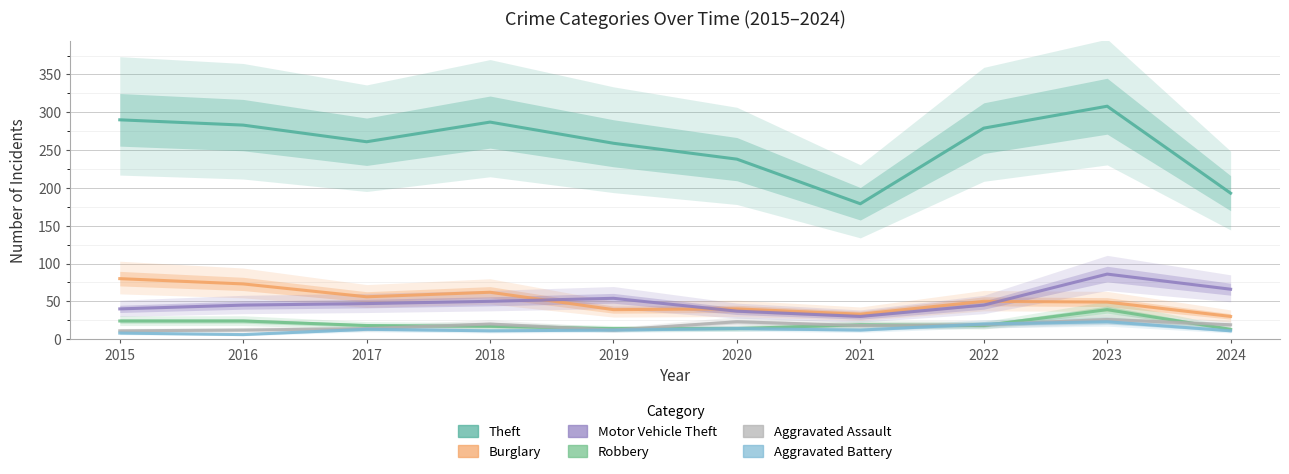

Reading left to right, extract all data points from this chart.

Theft: 2015=290	2016=283	2017=261	2018=287	2019=259	2020=238	2021=179	2022=279	2023=308	2024=193
Burglary: 2015=80	2016=73	2017=56	2018=62	2019=39	2020=40	2021=33	2022=50	2023=49	2024=30
Motor Vehicle Theft: 2015=40	2016=45	2017=47	2018=50	2019=54	2020=37	2021=30	2022=45	2023=86	2024=66
Robbery: 2015=24	2016=24	2017=18	2018=17	2019=14	2020=14	2021=19	2022=18	2023=39	2024=13
Aggravated Assault: 2015=11	2016=12	2017=14	2018=20	2019=12	2020=23	2021=18	2022=19	2023=26	2024=19
Aggravated Battery: 2015=8	2016=6	2017=13	2018=11	2019=12	2020=14	2021=12	2022=20	2023=23	2024=11